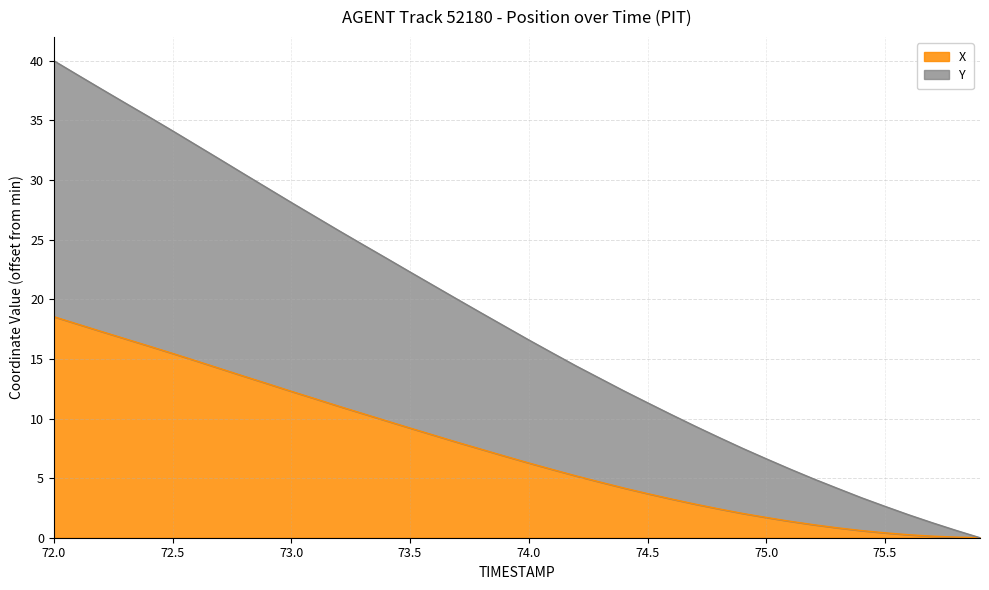

What is the sum of all X values?

299.4